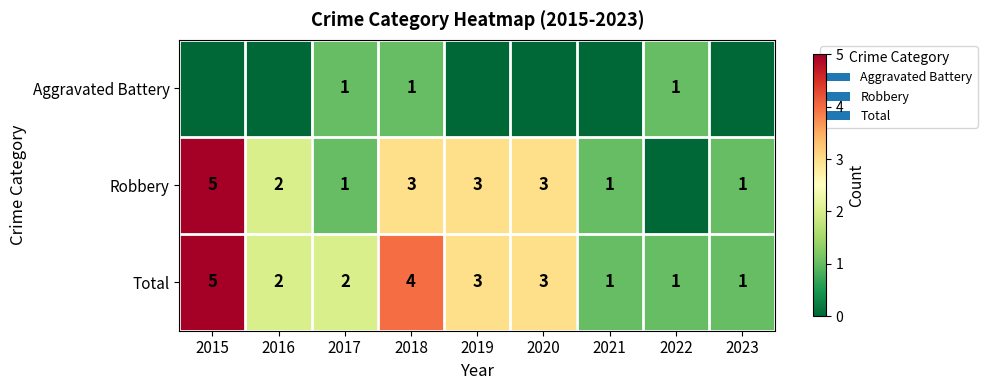

The Robbery series shows 3 at 2016. True or false?

False